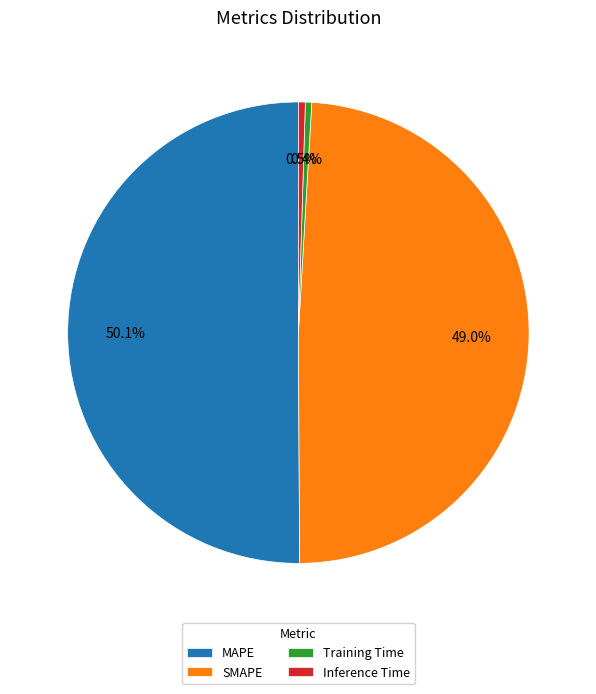

Is it true that MAPE is 50% of the pie?

True